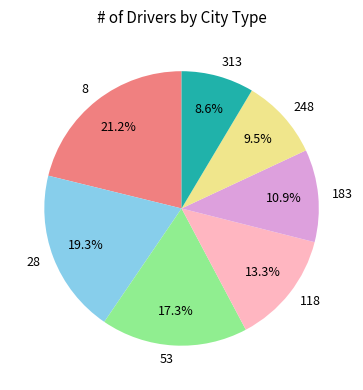

To the nearest percent, what is the difference between the largest and smallest slice percentages?

13%